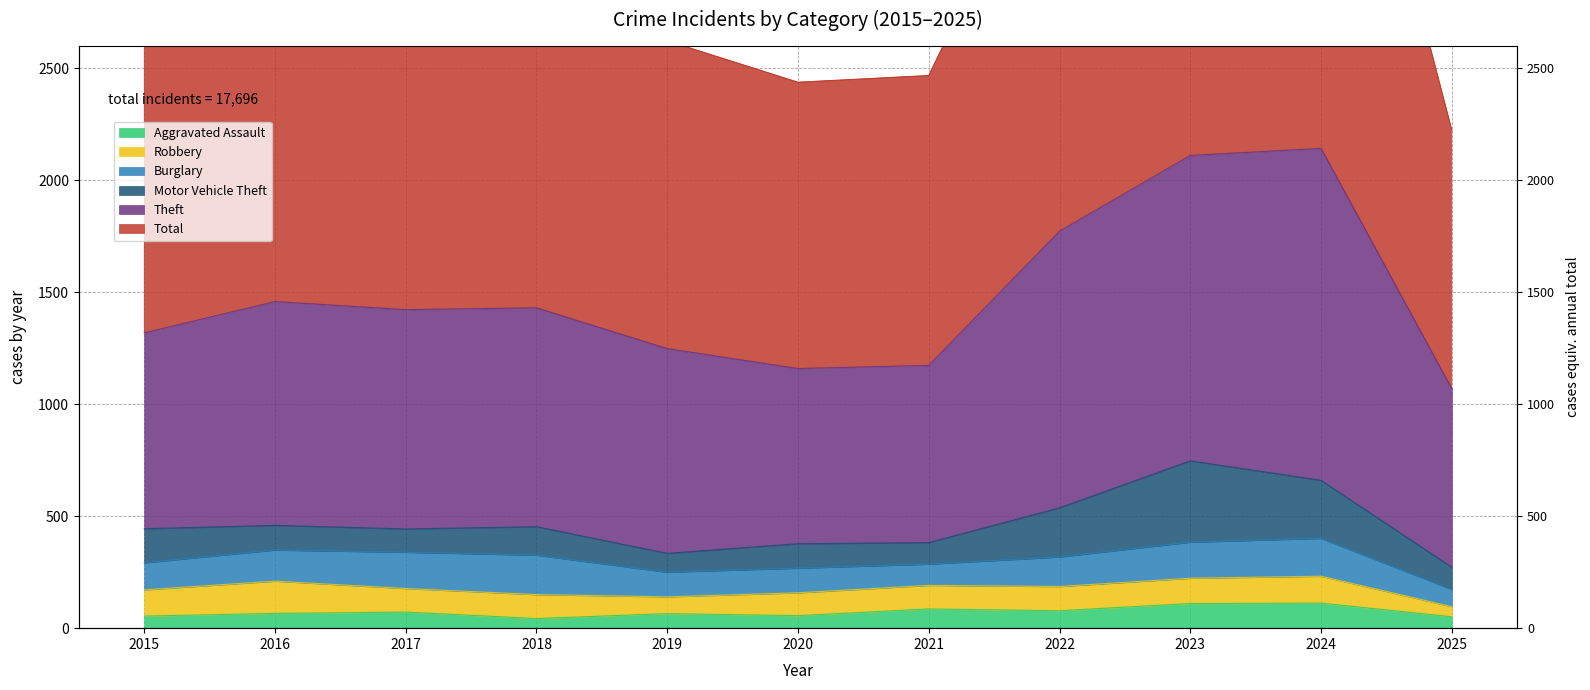

What is the value of the Total point at the 4th from the left?

1430